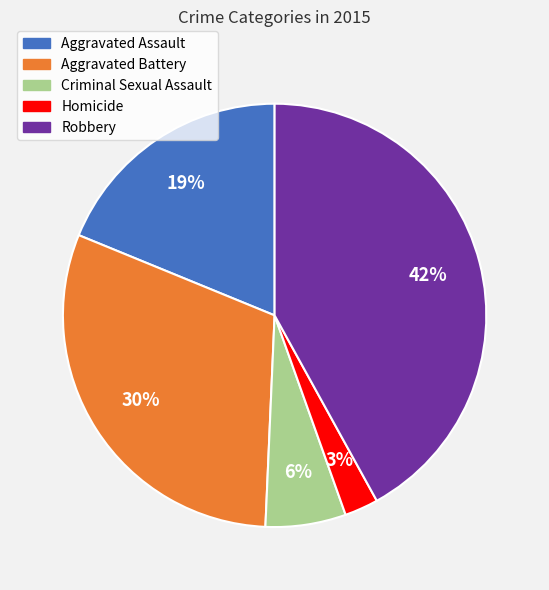

What percentage is the Aggravated Battery slice, to the nearest percent?

30%